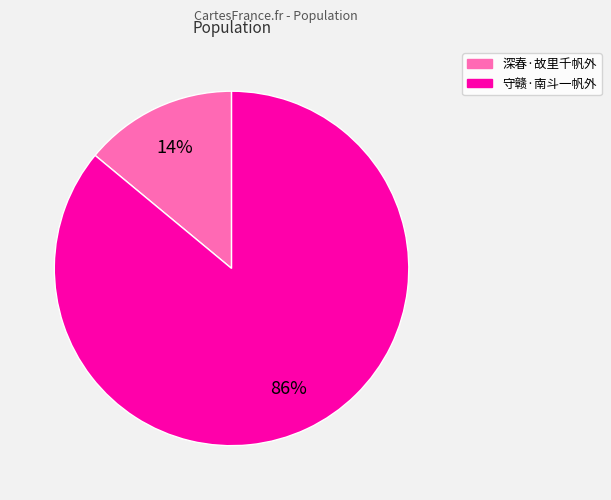

Rank the categories by value from highest to lowest.

守赣·南斗一帆外, 深春·故里千帆外